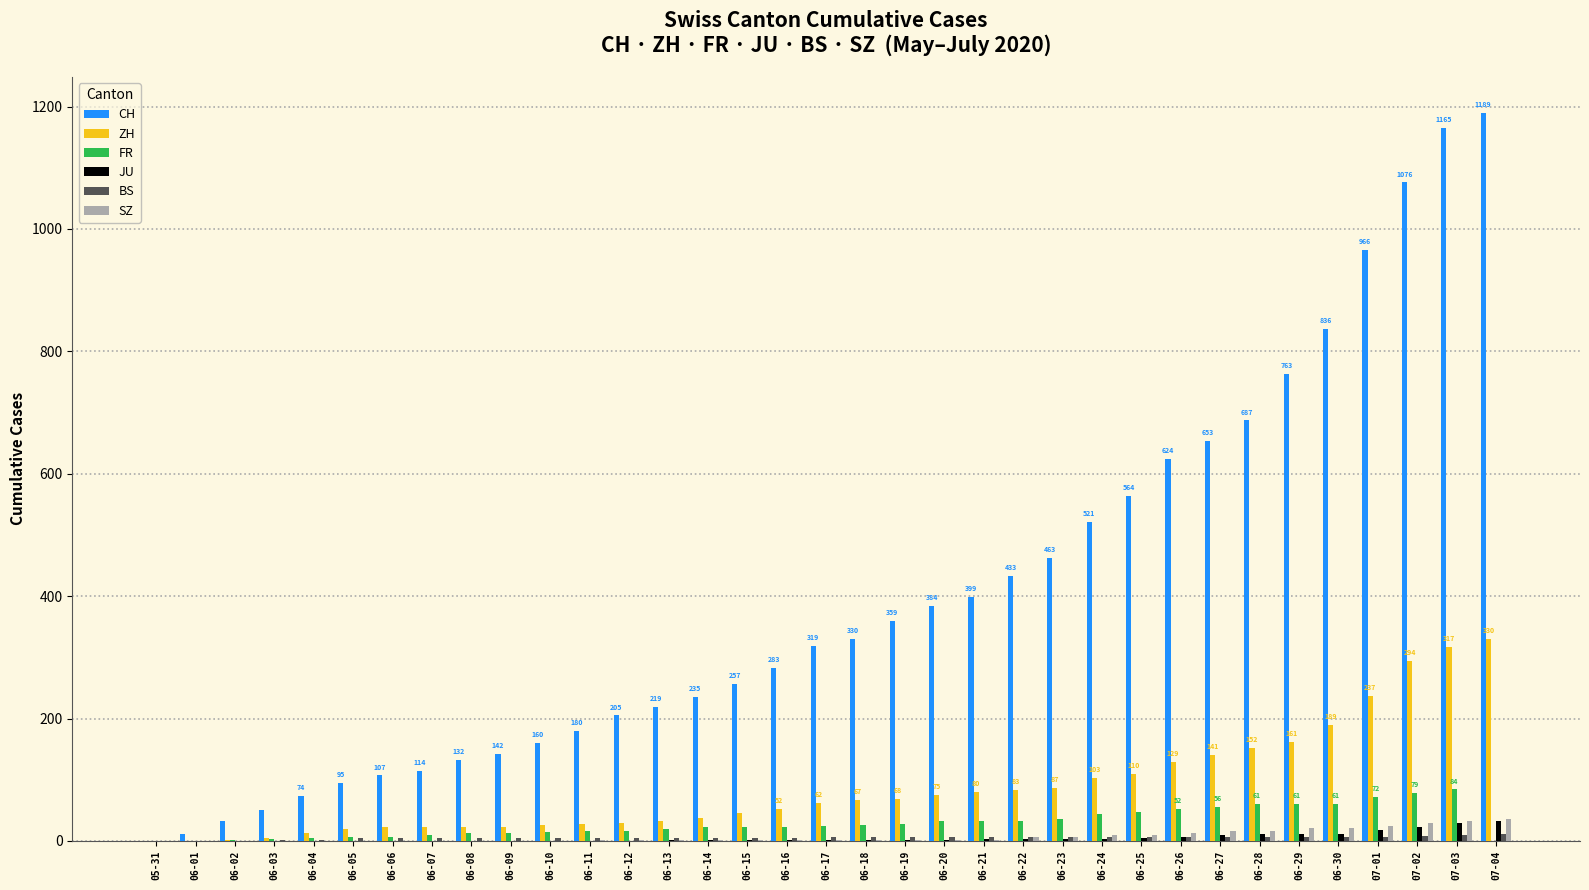

Which series changed the most between 06-09 and 06-26?

CH